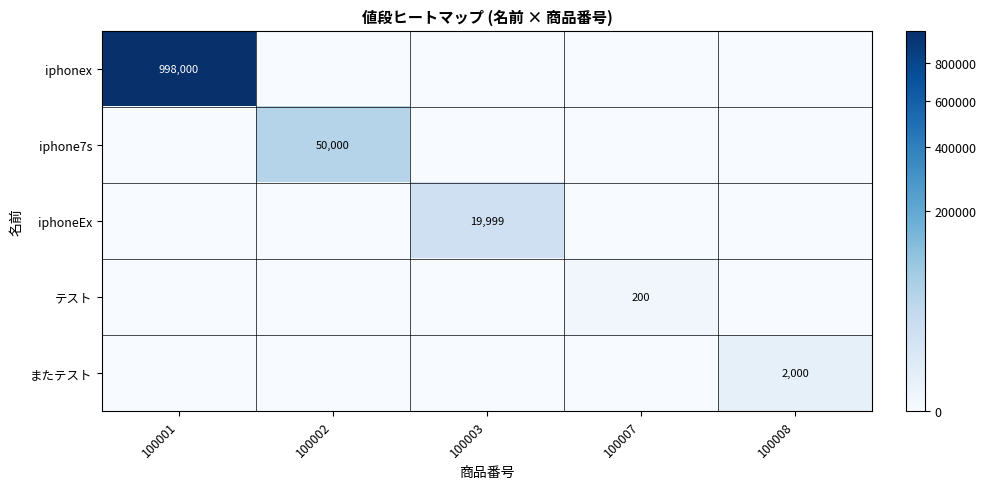

At how many categories does at least one series exceed 195383?

1